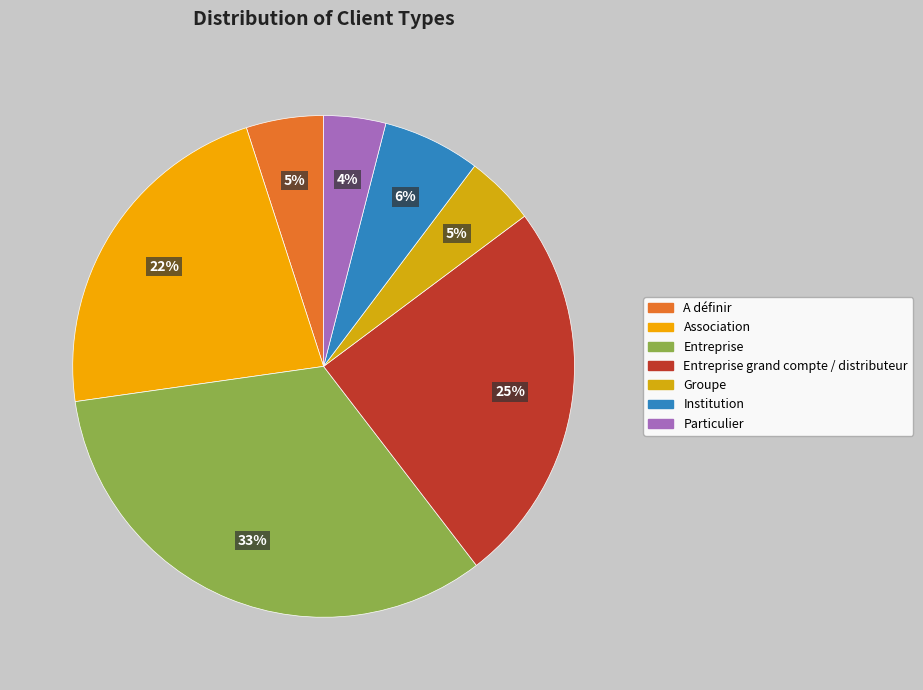

How many segments does this pie chart have?

7